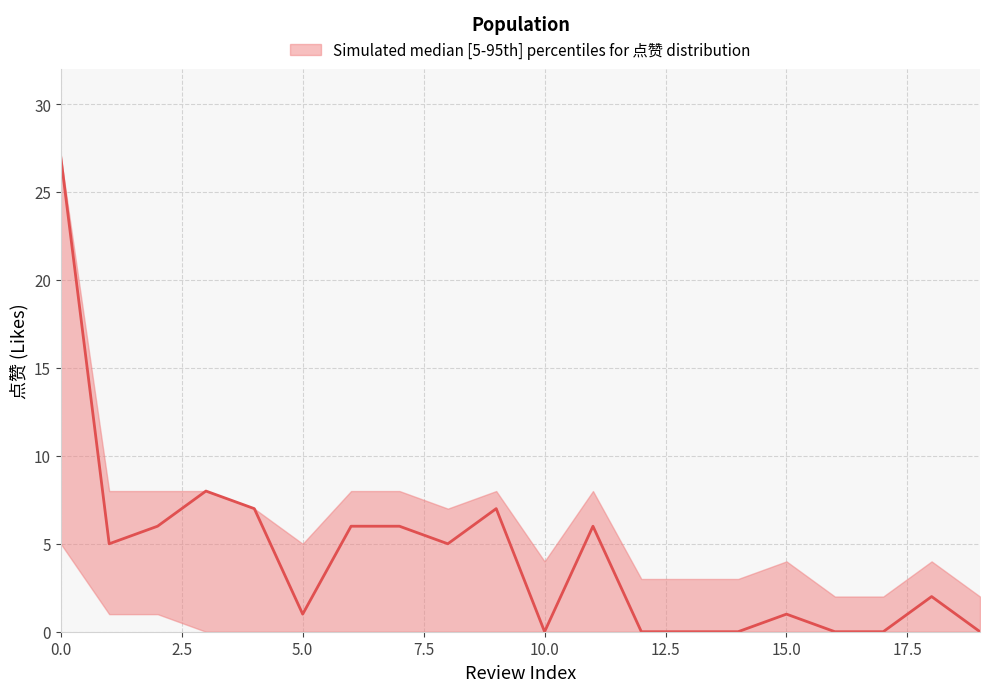

True or false: there are more than 2 points higher than both neighbors.

True